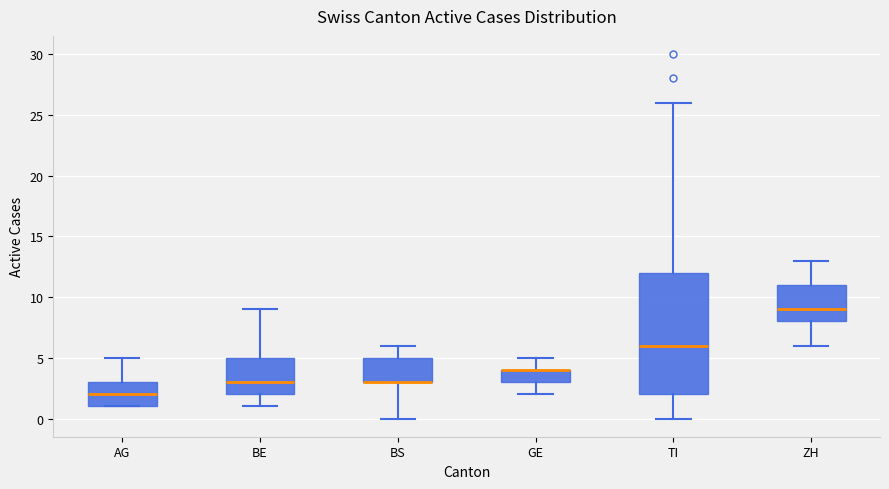

Reading left to right, transcribe this box plot: for each box, give where its median line is, the range the box spans, and where its two whiskers end, as read against the y-axis. The values are not printed on the chart, so give them approximately, as read against the axis.

AG: median 2, box 1 to 3, whiskers 1 to 5
BE: median 3, box 2 to 5, whiskers 1 to 9
BS: median 3 (drawn on the box's lower edge), box 3 to 5, whiskers 0 to 6
GE: median 4 (drawn on the box's upper edge), box 3 to 4, whiskers 2 to 5
TI: median 6, box 2 to 12, whiskers 0 to 26
ZH: median 9, box 8 to 11, whiskers 6 to 13